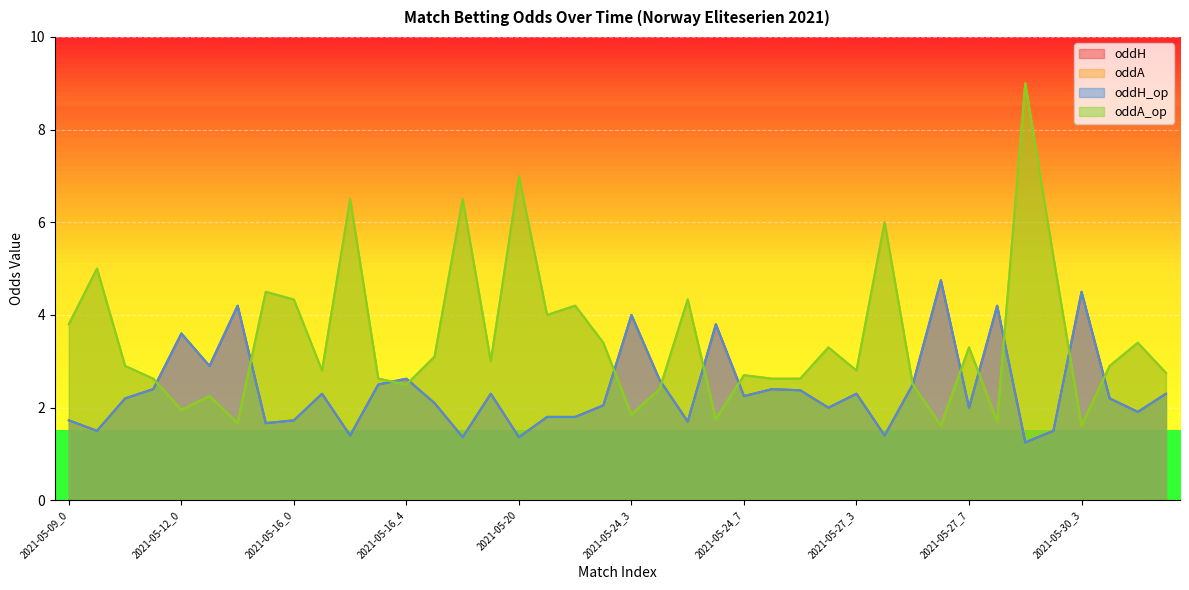

True or false: oddA_op and oddH intersect in this chart.

True